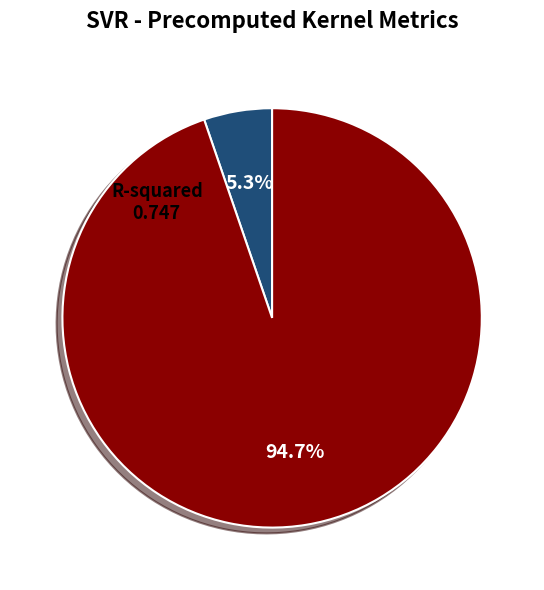

Which category has the smallest portion of the pie?

R-squared